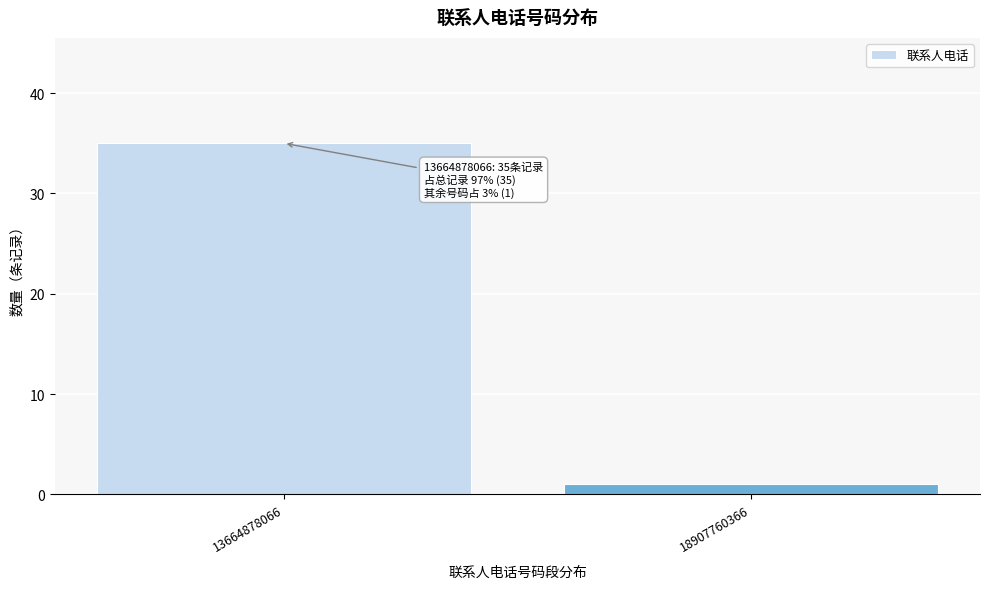

Reading left to right, extract all data points from this chart.

35	1